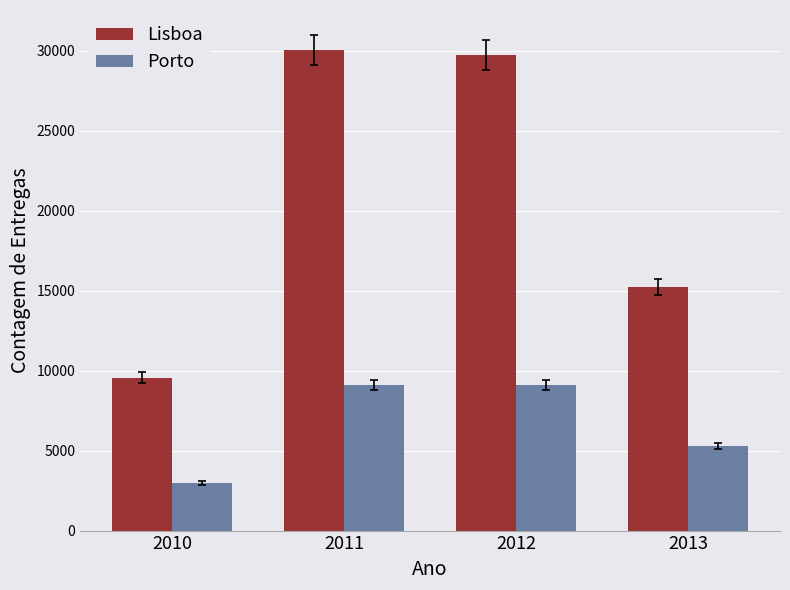

What is the difference between the highest and lowest values at 2012?

20627